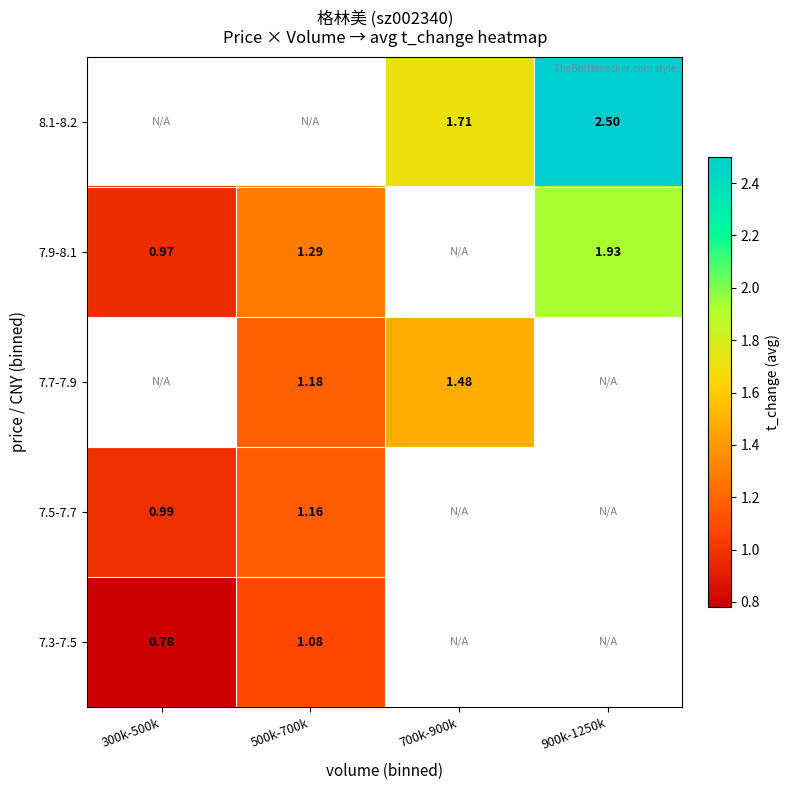

Is the value of 7.3-7.5 at 300k-500k greater than the value of 7.7-7.9 at 500k-700k?

No